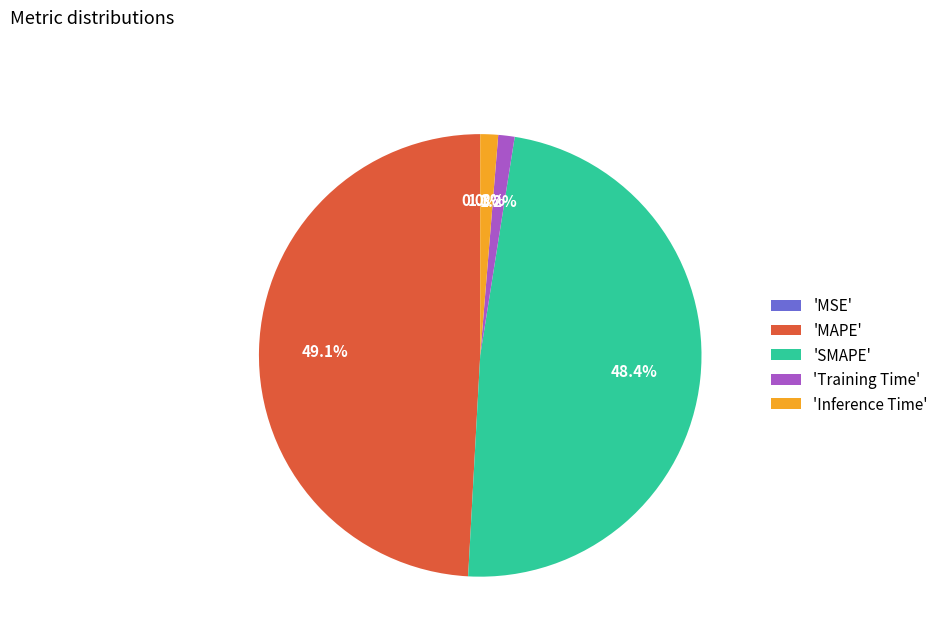

Does any single category account for the majority?

No